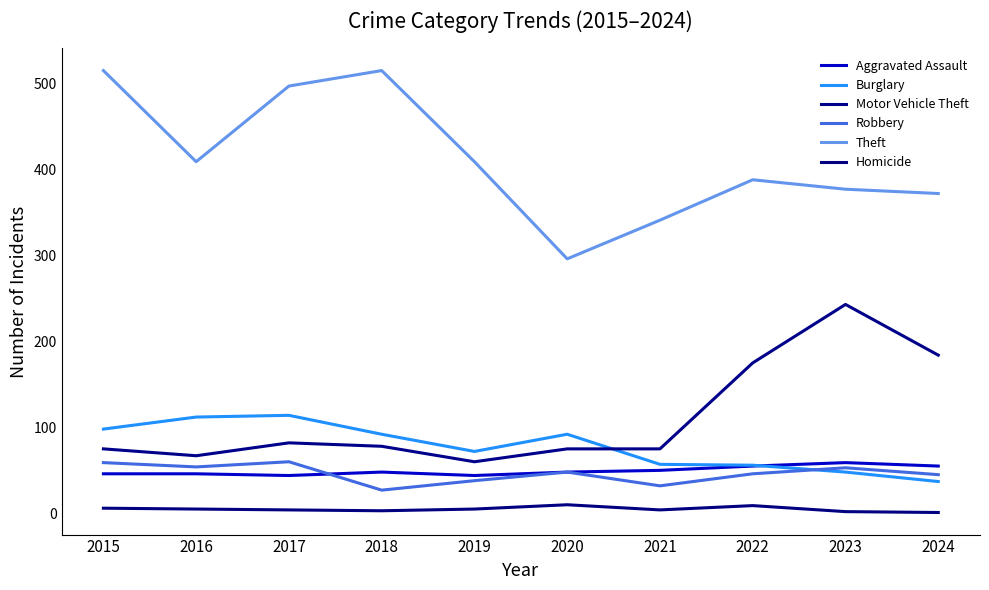

Does the chart have visible grid lines?

No